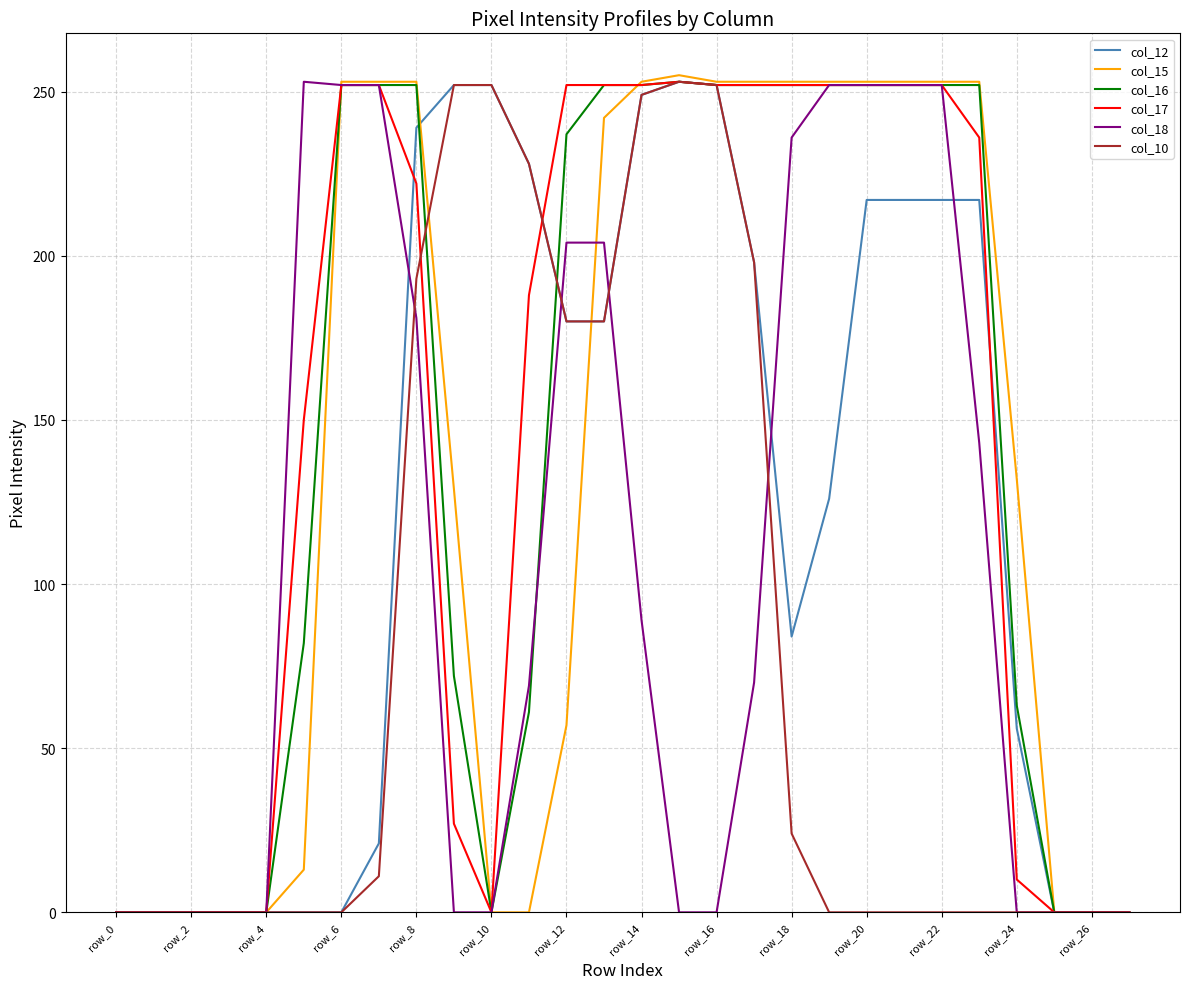

What is the maximum value shown in the chart?

255